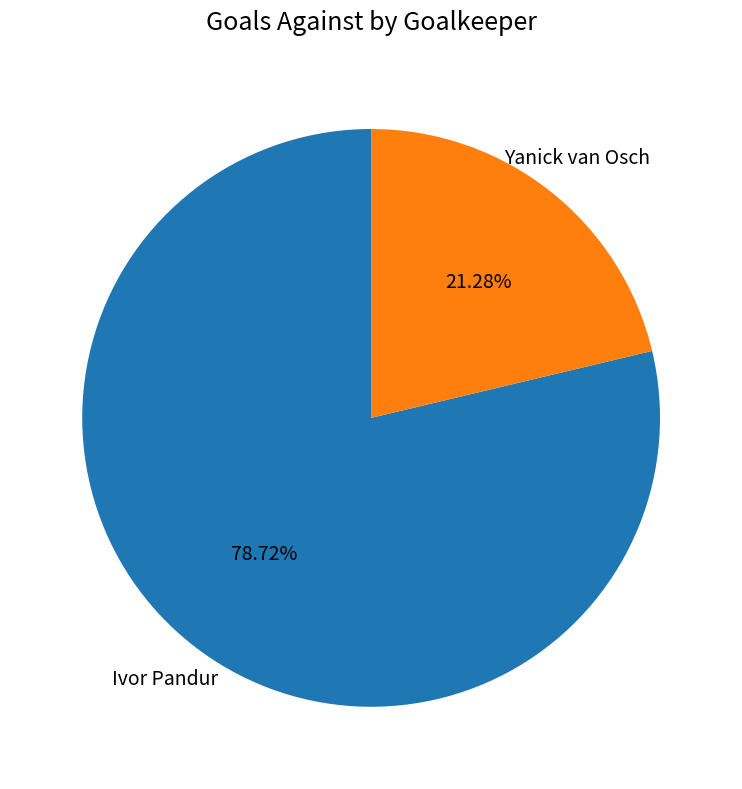

To the nearest percent, what is the average slice percentage?

50%